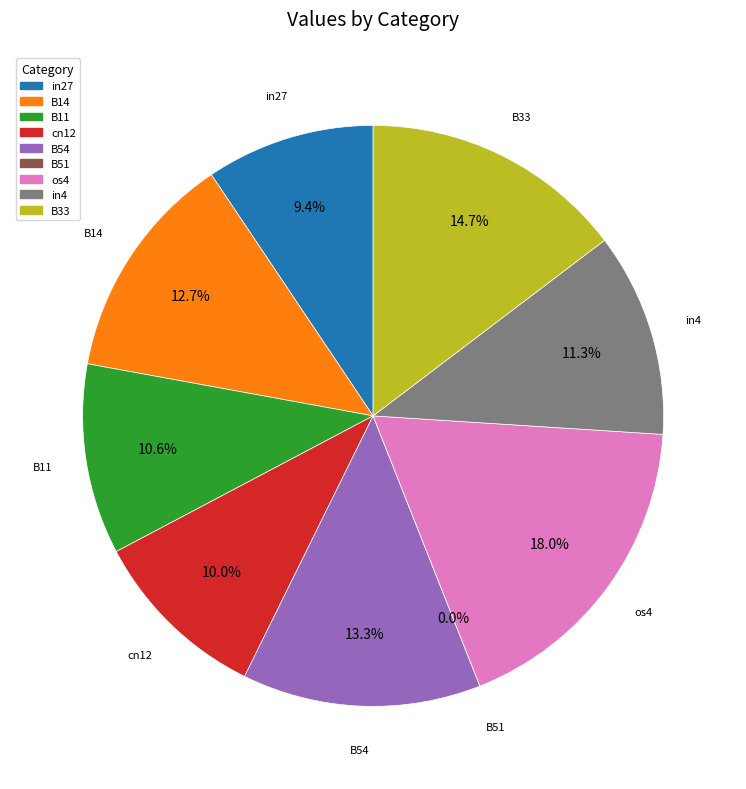

To the nearest percent, what is the difference between the B14 and cn12 slice percentages?

3%